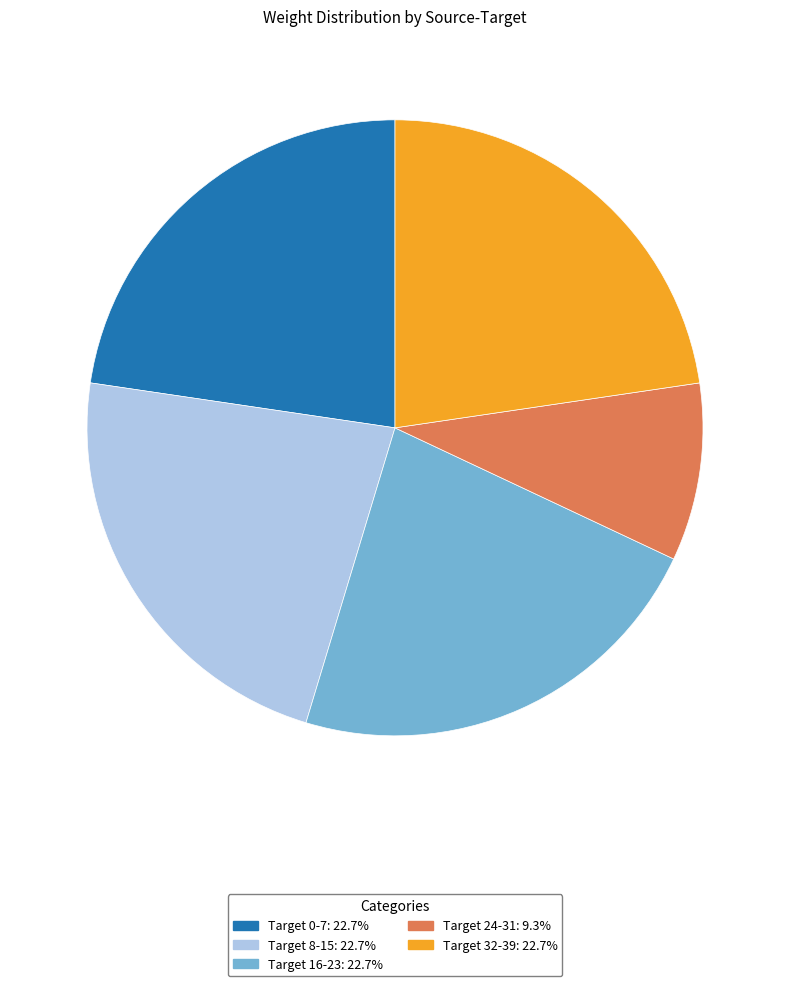

Is there a majority slice in this chart?

No